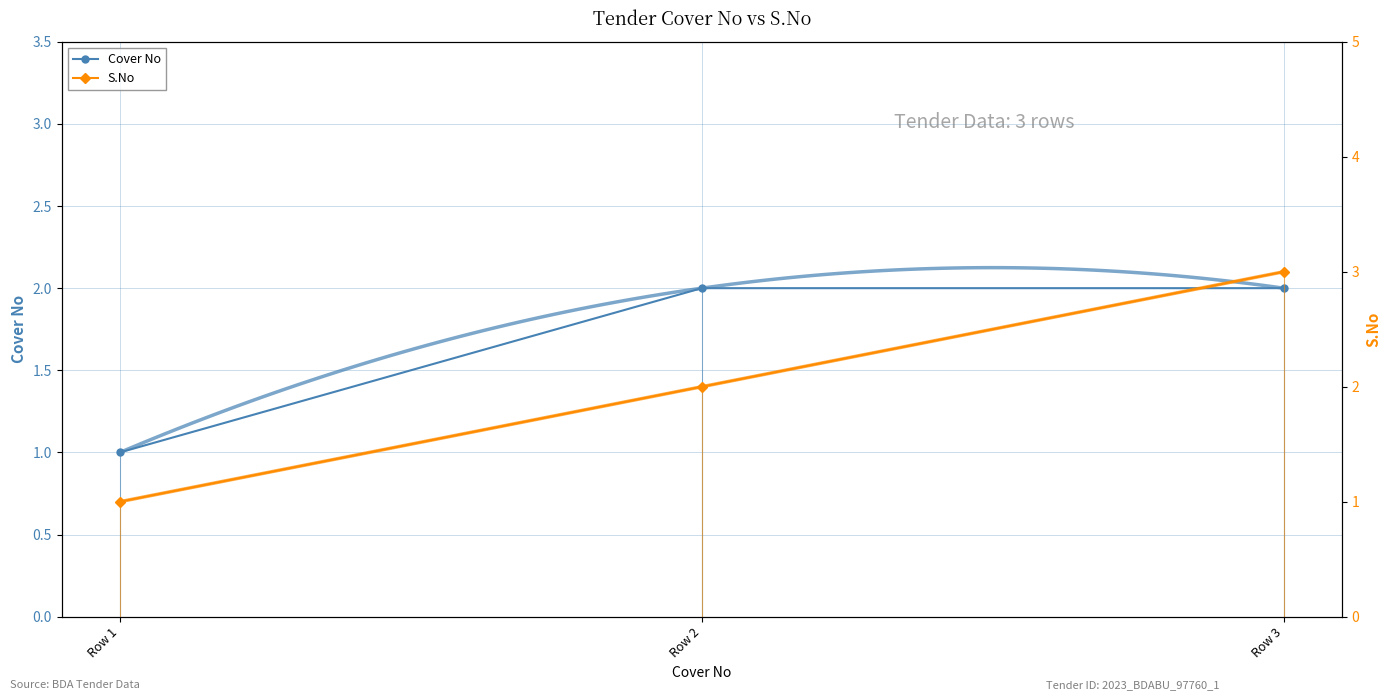

At which category does the chart reach its peak across all series?

Row 3